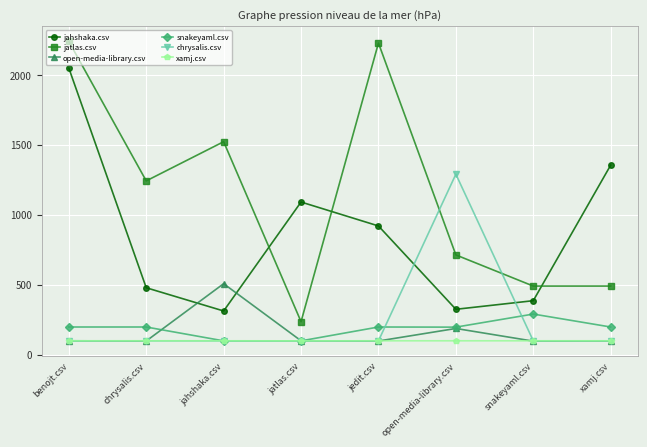

Is the value of jatlas.csv at open-media-library.csv greater than the value of xamj.csv at xamj.csv?

Yes